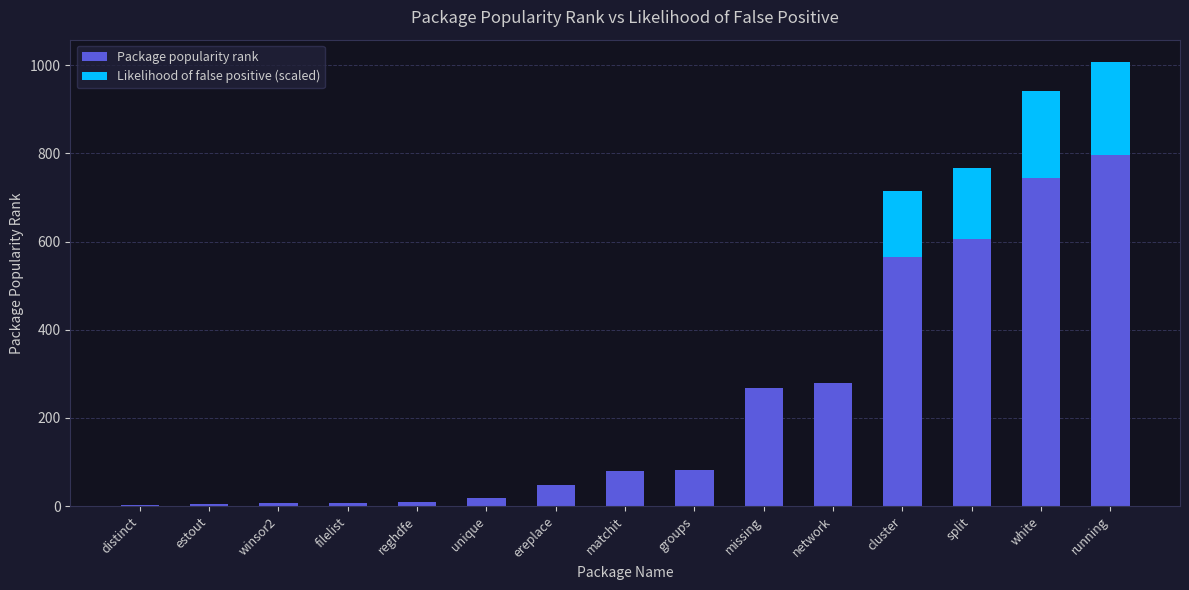

The value of Package popularity rank at groups is 81.0. True or false?

True